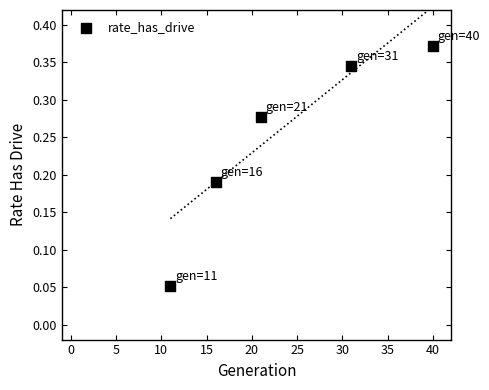

What is the average X value?

23.8